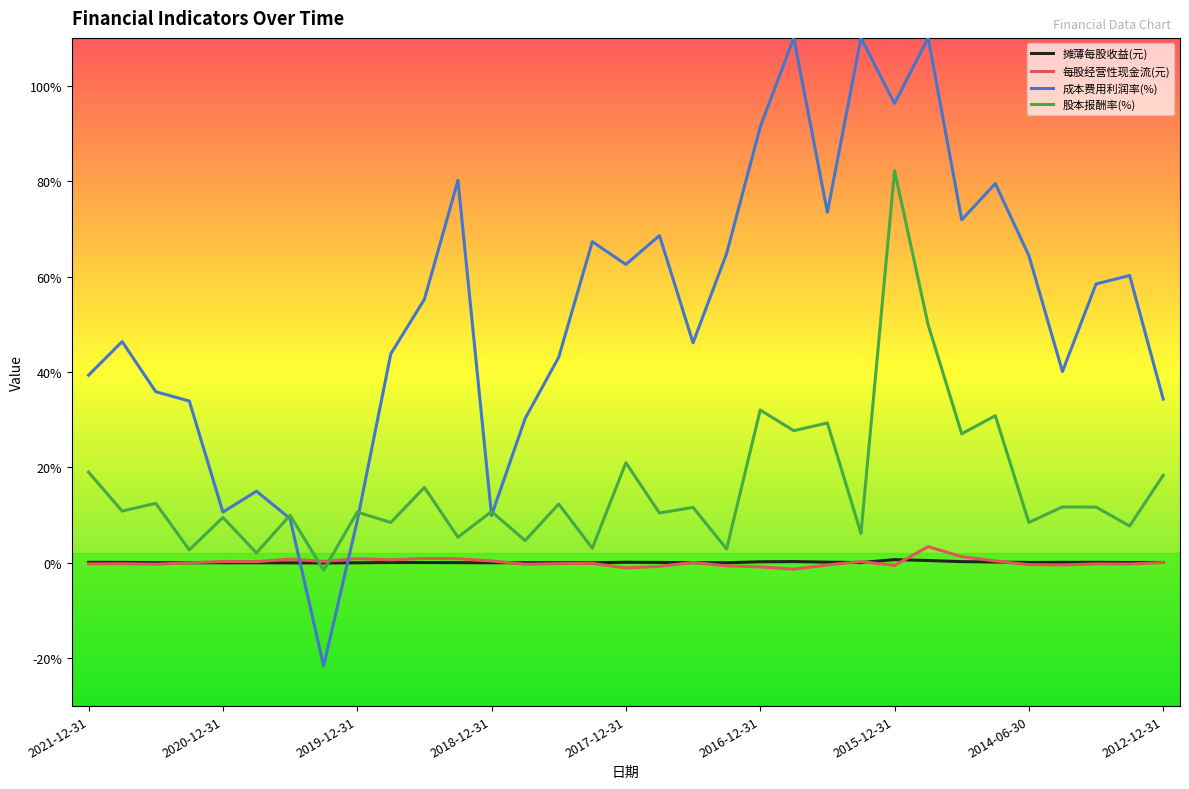

Which series has the largest range (max minus min)?

成本费用利润率(%)